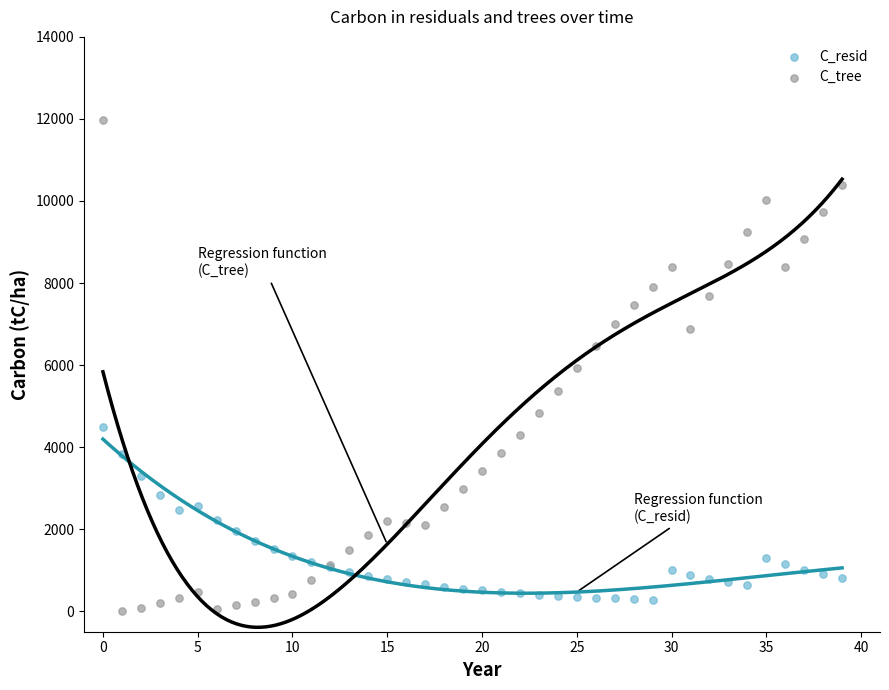

Which series contains the highest Y value?

C_tree